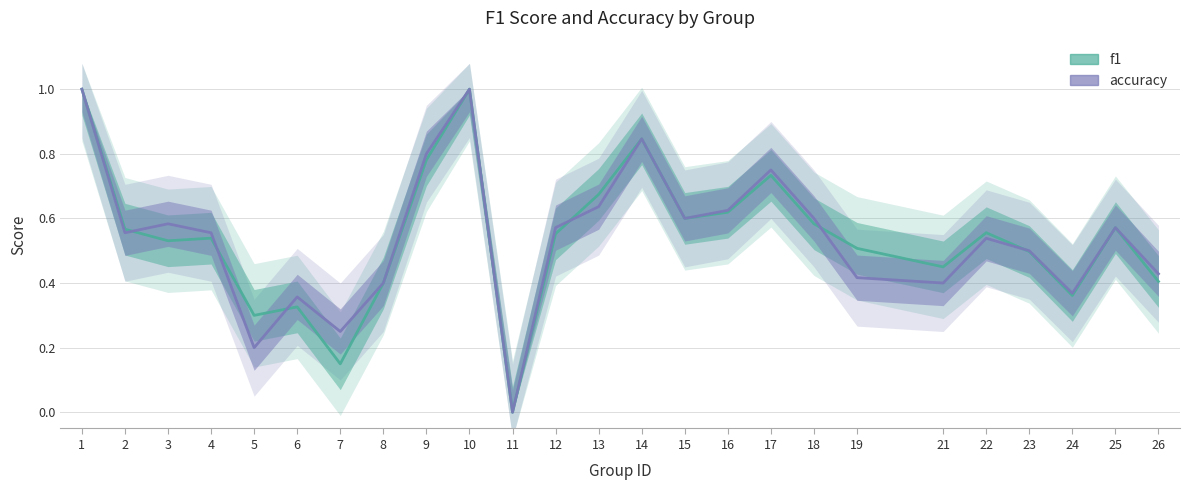

Which label corresponds to the smallest value in the chart?

11